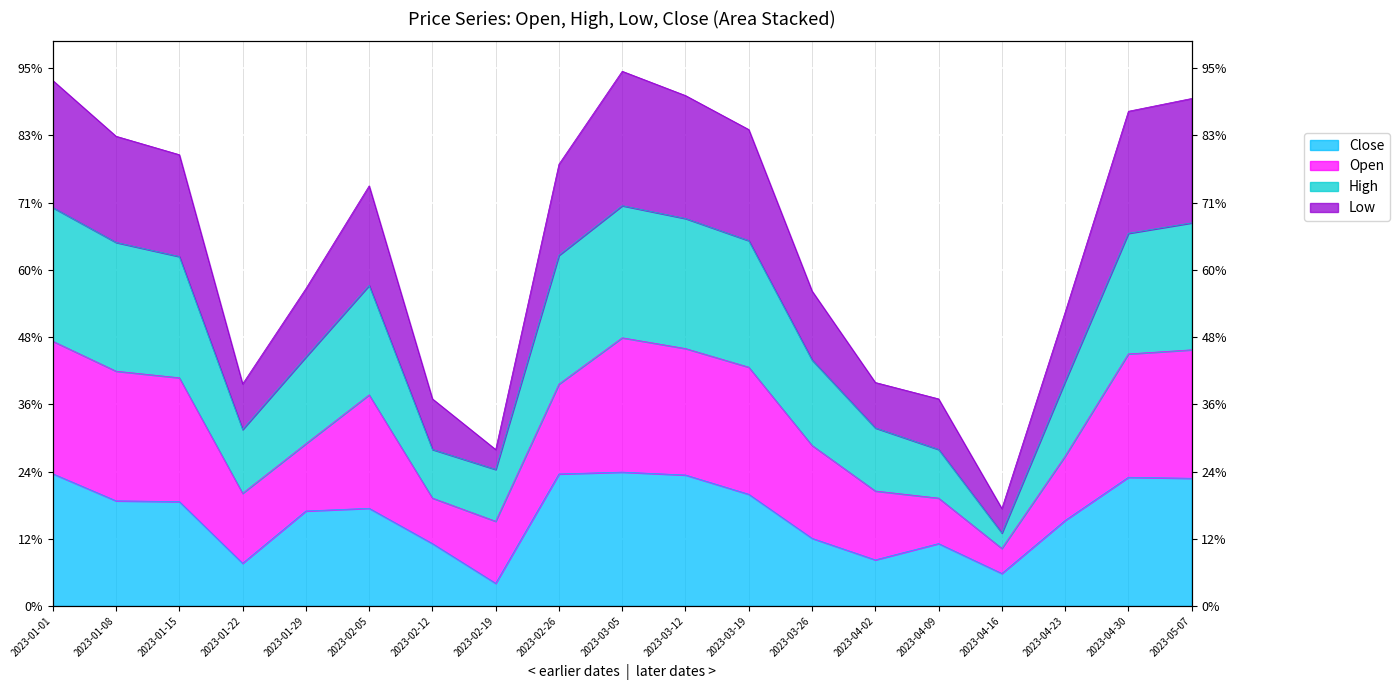

Where is High nearest to the value 1?

2023-02-19